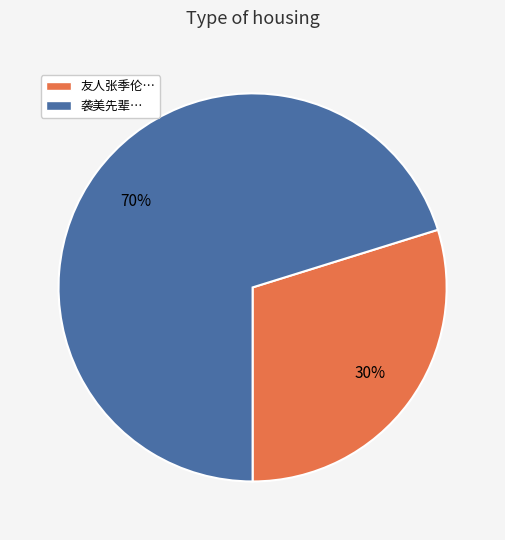

To the nearest percent, what is the average slice percentage?

50%